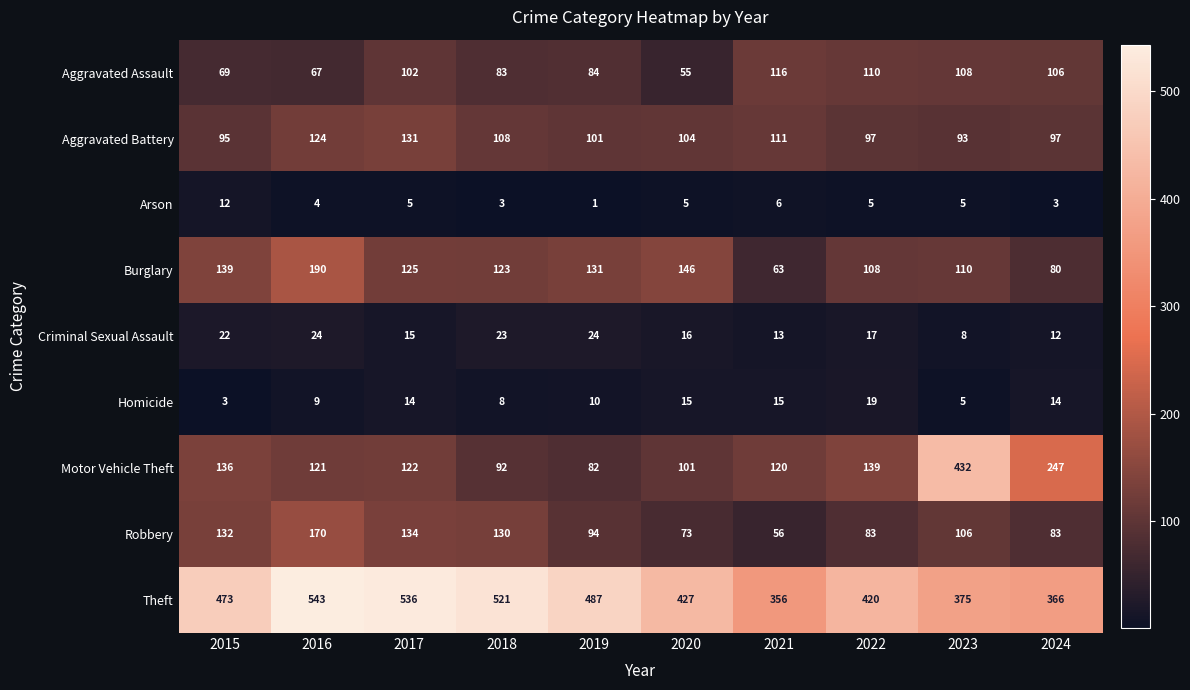

What is the greatest value displayed?

543